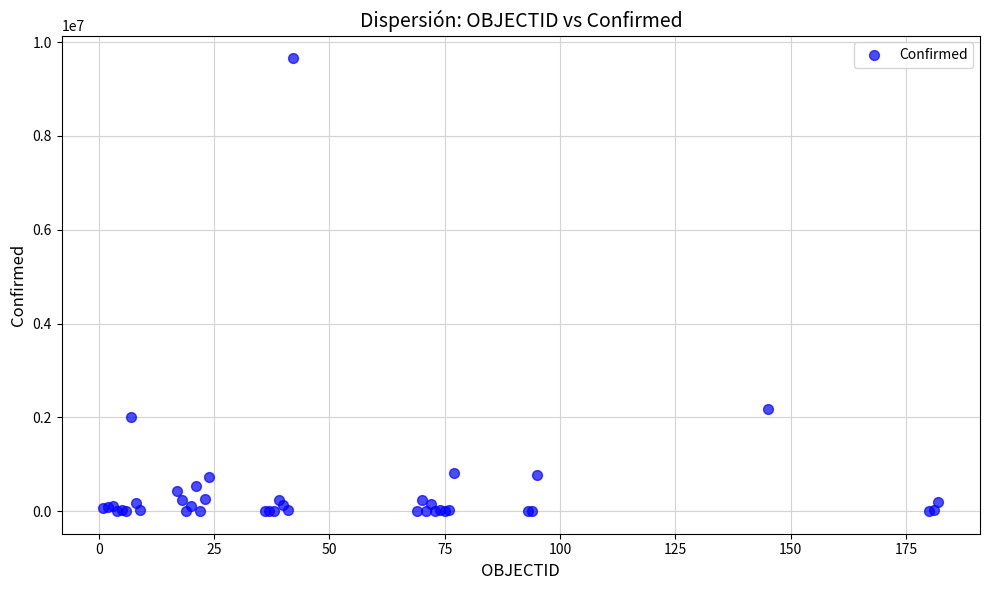

What Y value in the scatter plot is closest to 4829674?

2173347